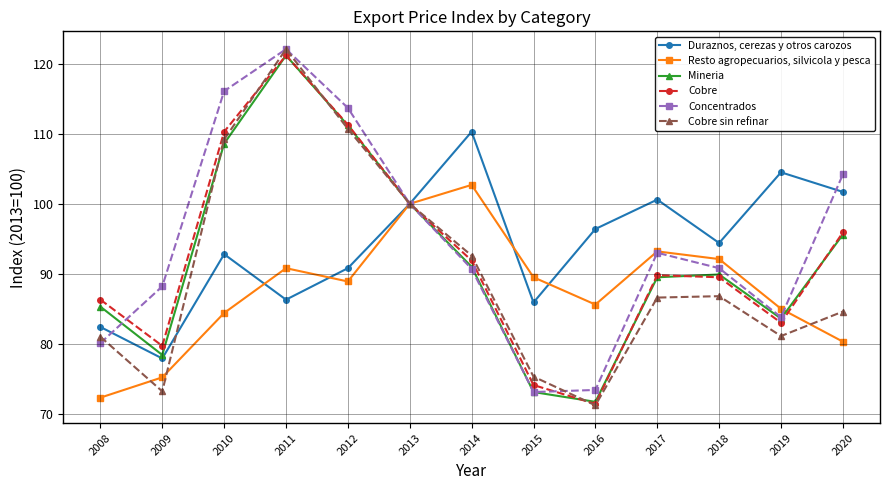

What is the value of the Cobre point at the 2nd from the left?

79.7